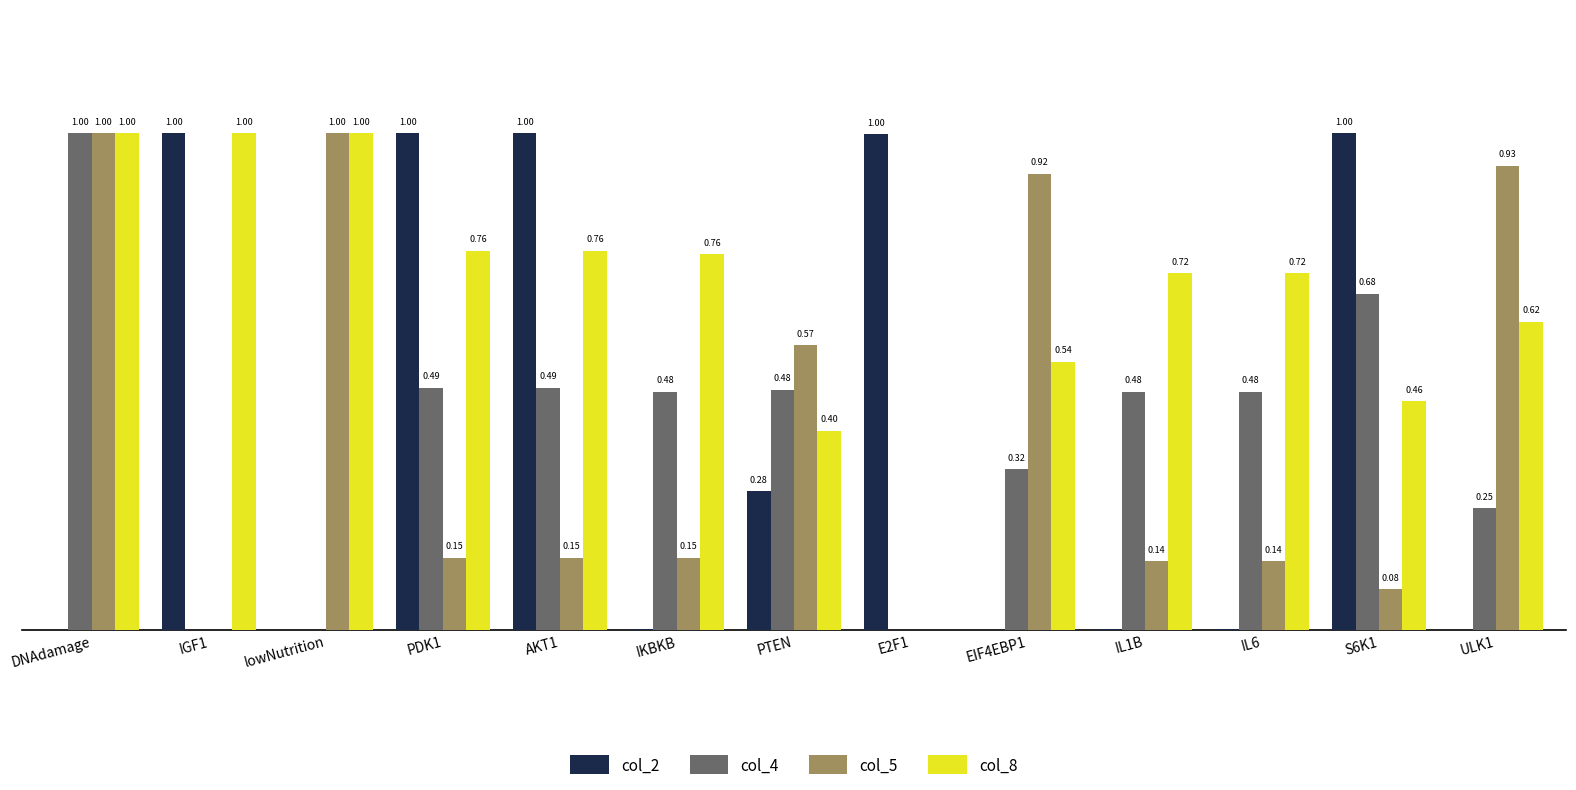

Are the bars horizontal?

No